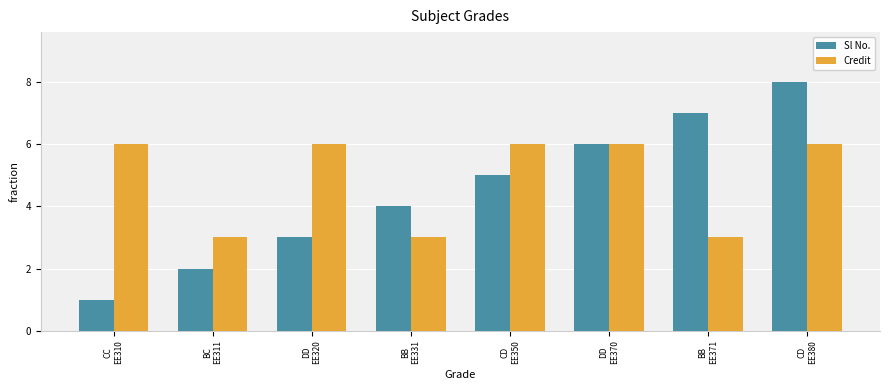

How many categories are shown in the chart?

8